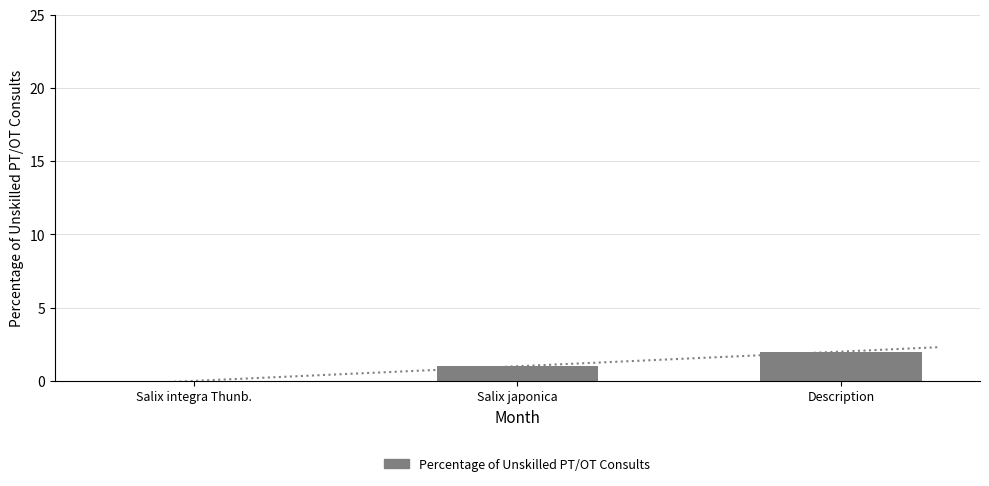

List the labels in order of value, smallest first.

Salix integra Thunb., Salix japonica, Description